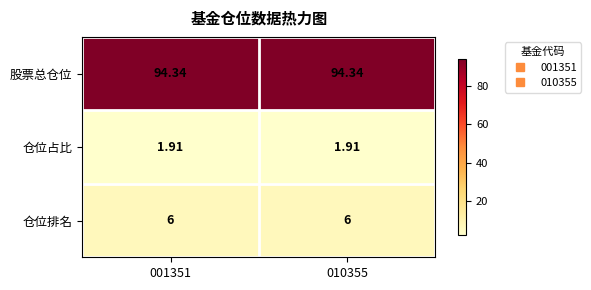

At 010355, list the series in order from smallest to largest.

仓位占比, 仓位排名, 股票总仓位